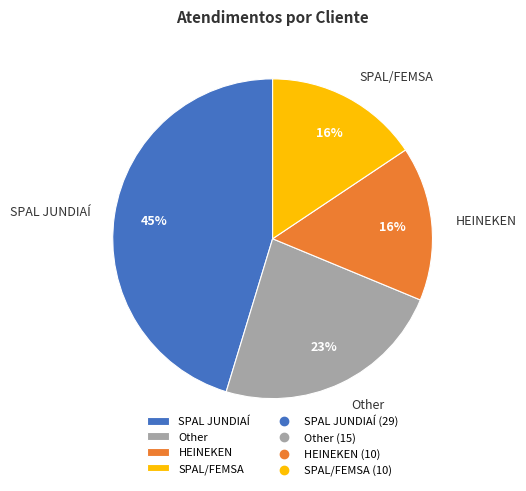

To the nearest percent, what portion does HEINEKEN represent?

16%